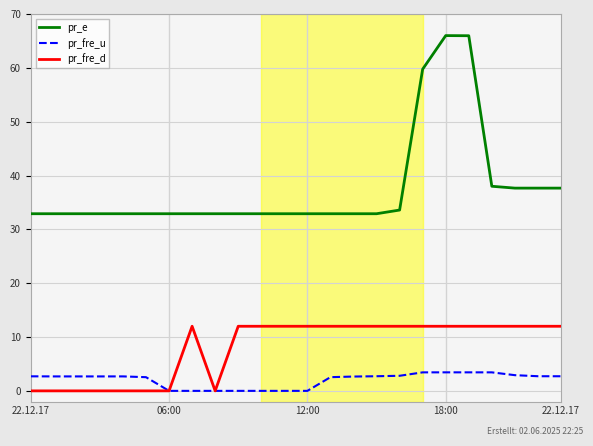

Which series has the largest total across all categories?

pr_e